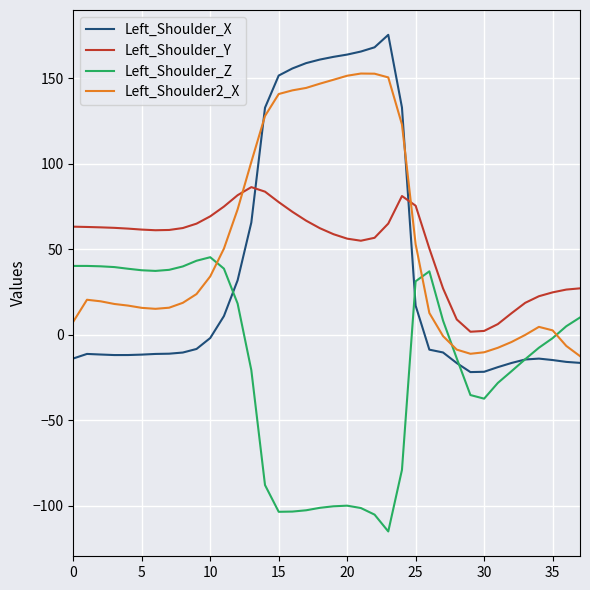

Does the chart display data point markers on the line(s)?

No